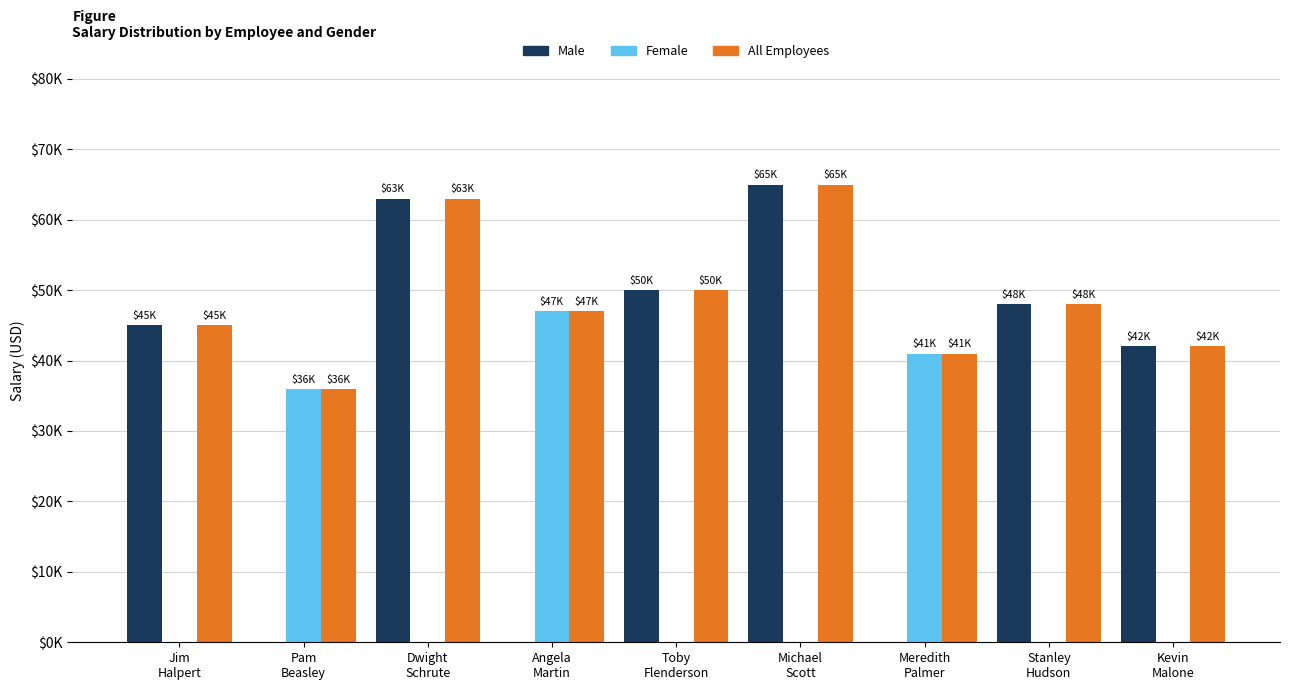

What is the sum of all Male values?

313000